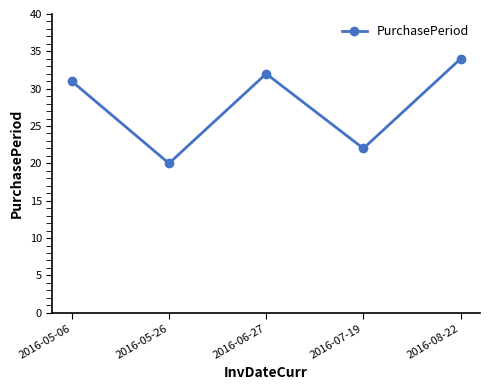

Where is the data nearest to the value 27?

2016-05-06